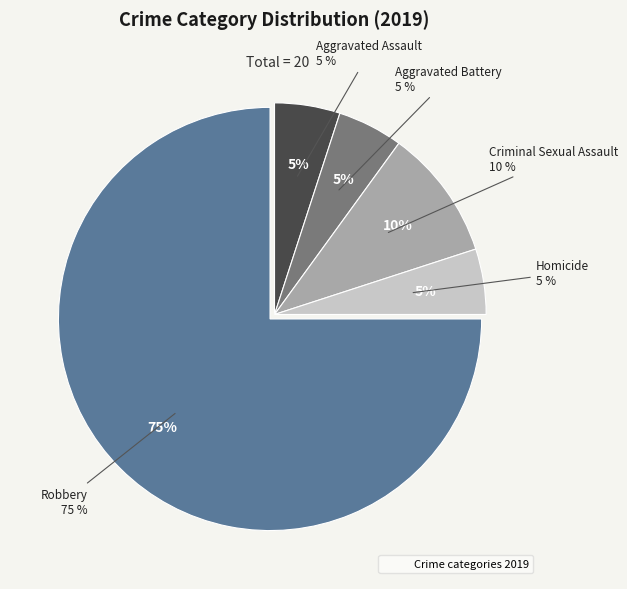

Count the number of slices in the pie.

5